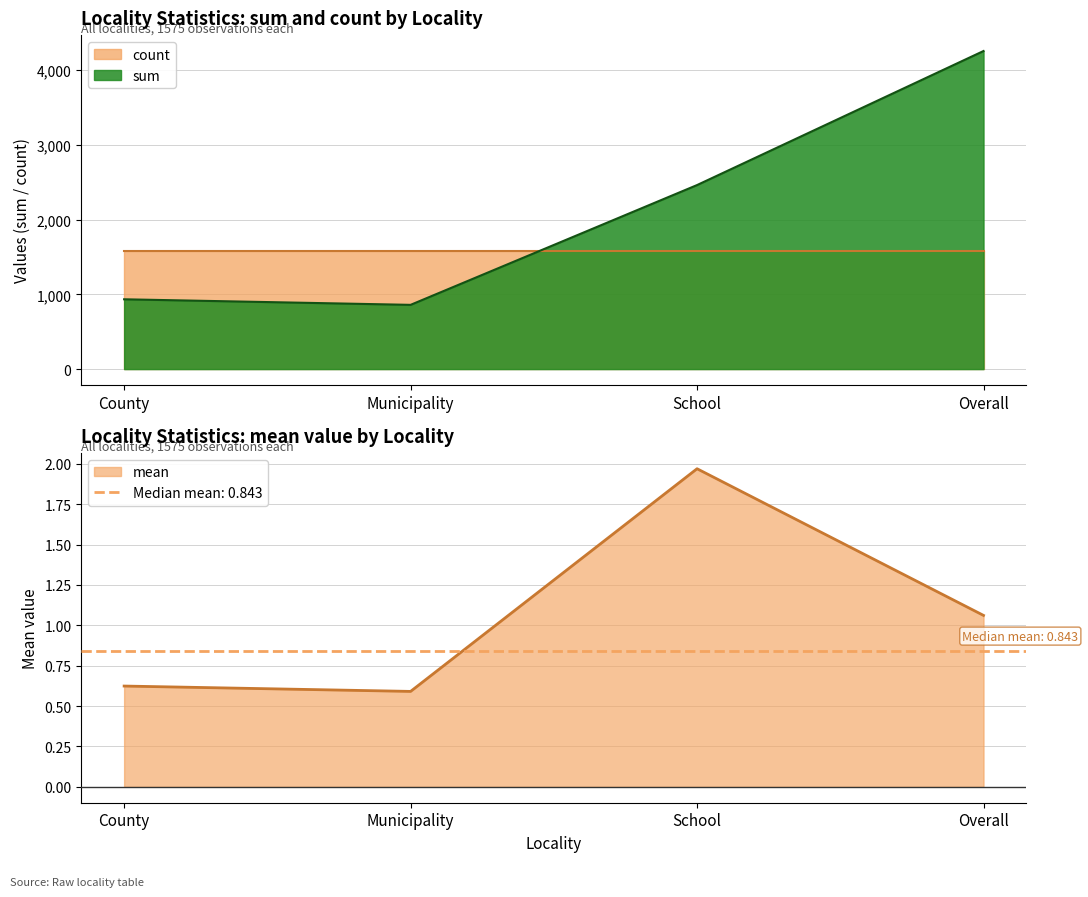

Which series has the largest range (max minus min)?

sum